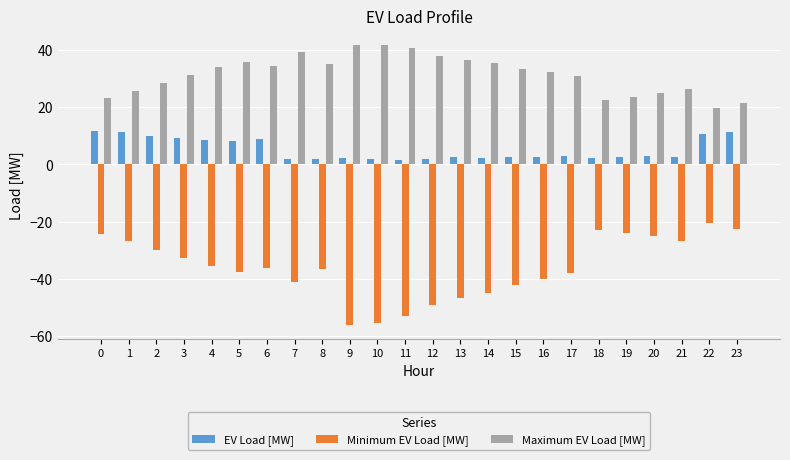

What value does the Maximum EV Load [MW] series have at 16?

32.2